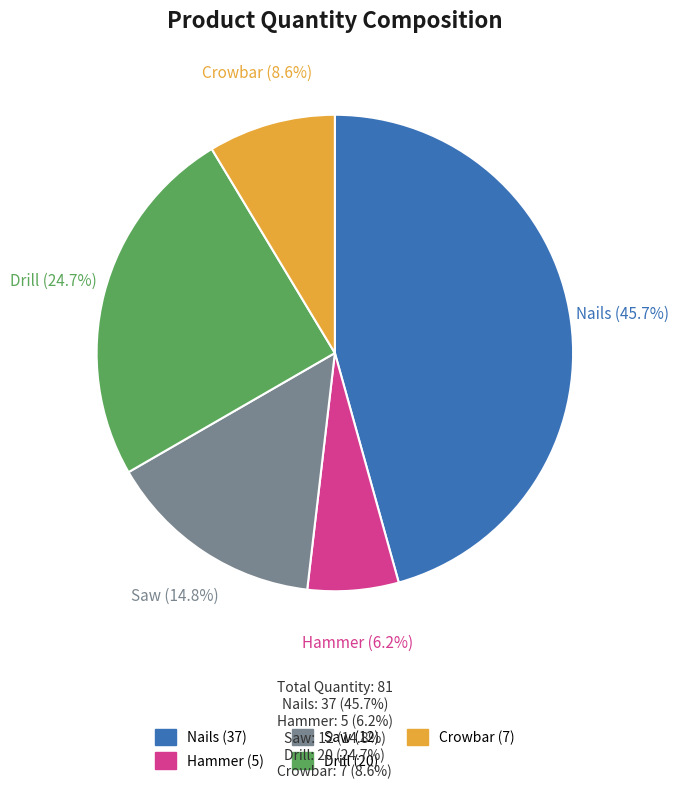

How many segments does this pie chart have?

5